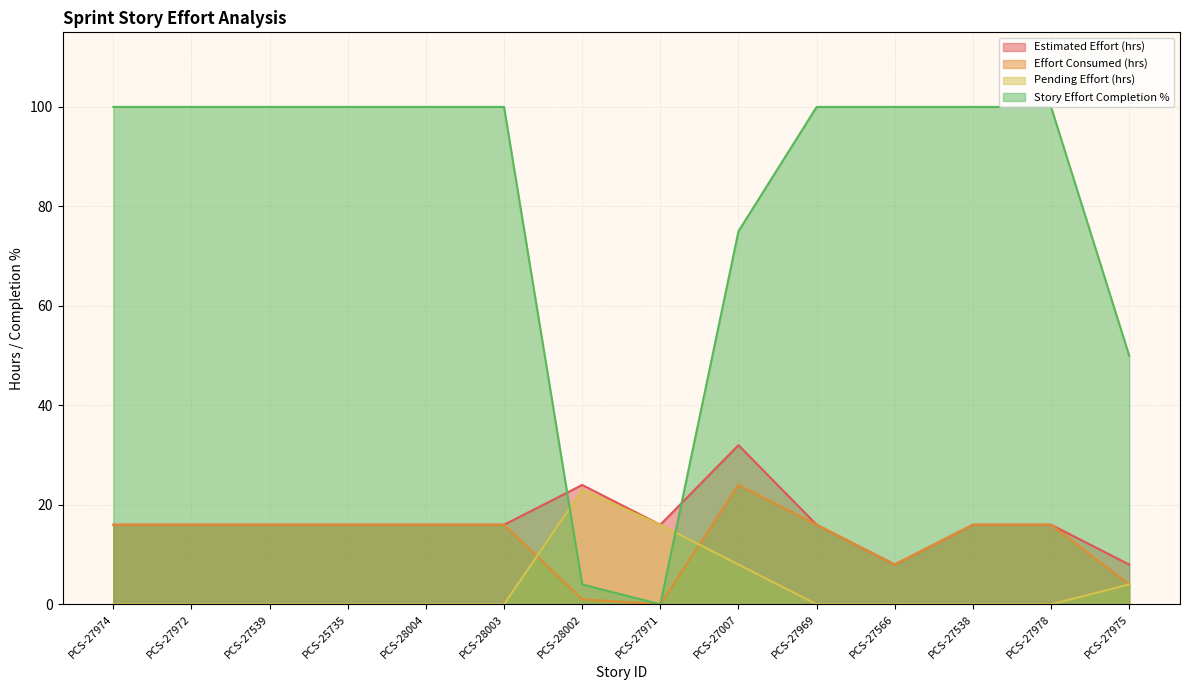

Is it true that Story Effort Completion % equals 75 at PCS-27975?

False